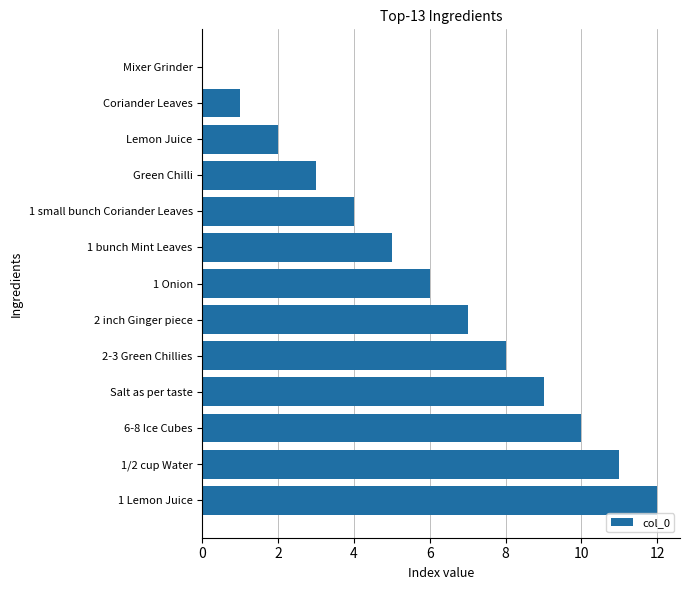

How many categories are shown in the chart?

13